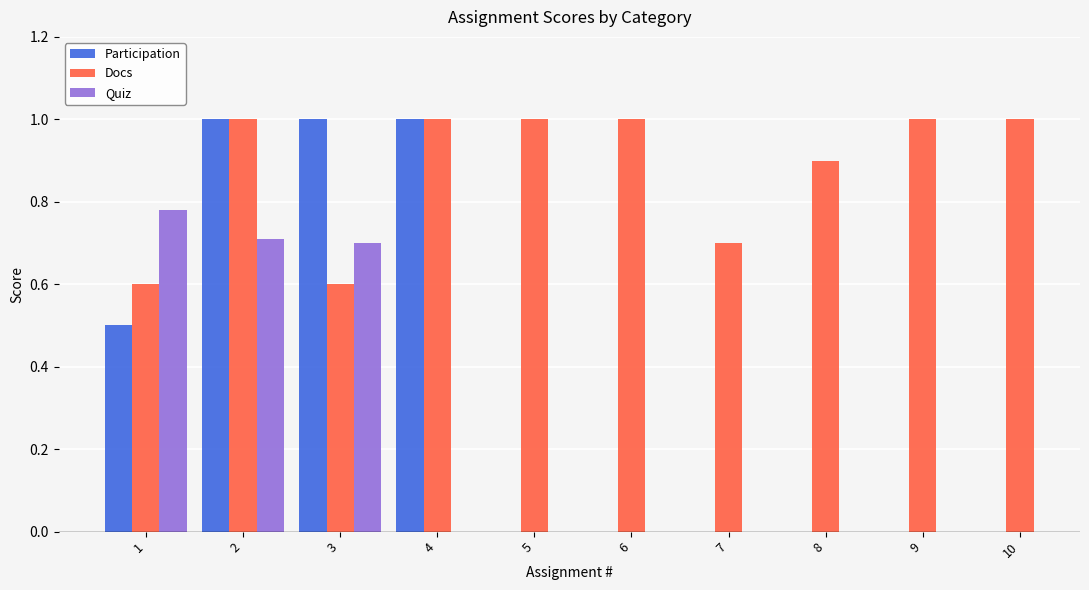

How many positive values does the Participation series have?

4